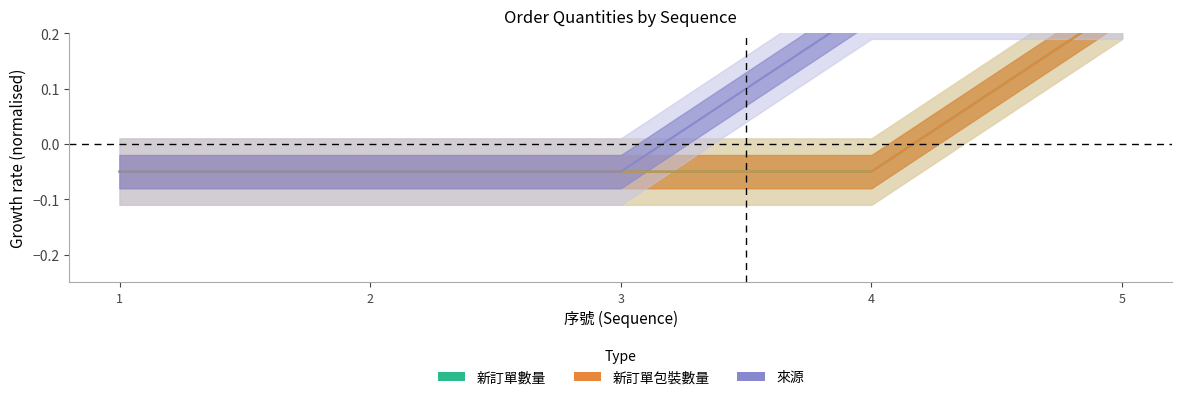

How many 新訂單包裝數量 values are between 0 and 1?

1